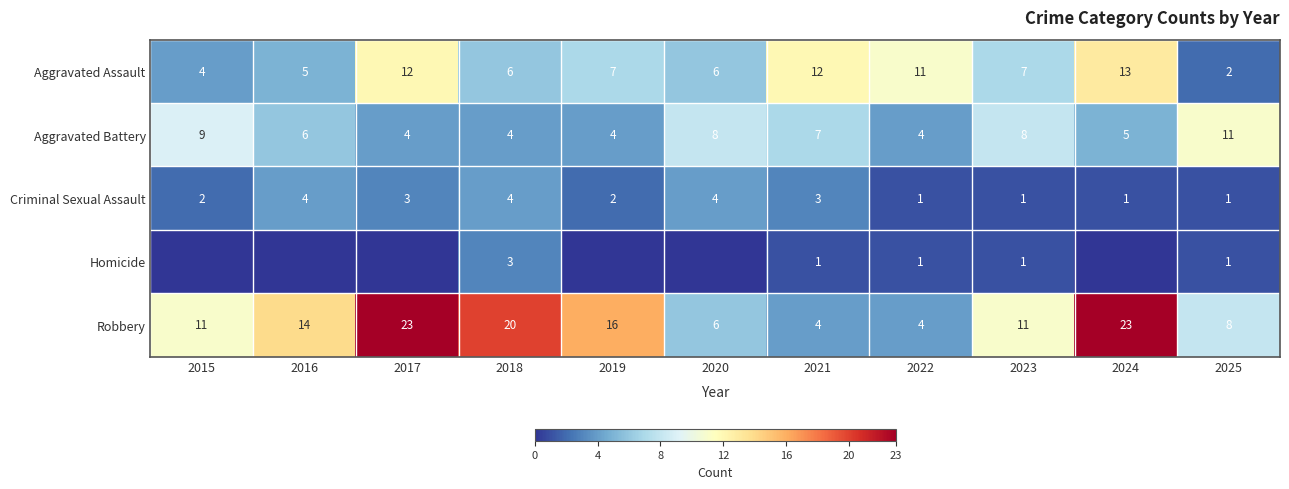

What is the sum of all Criminal Sexual Assault values?

26